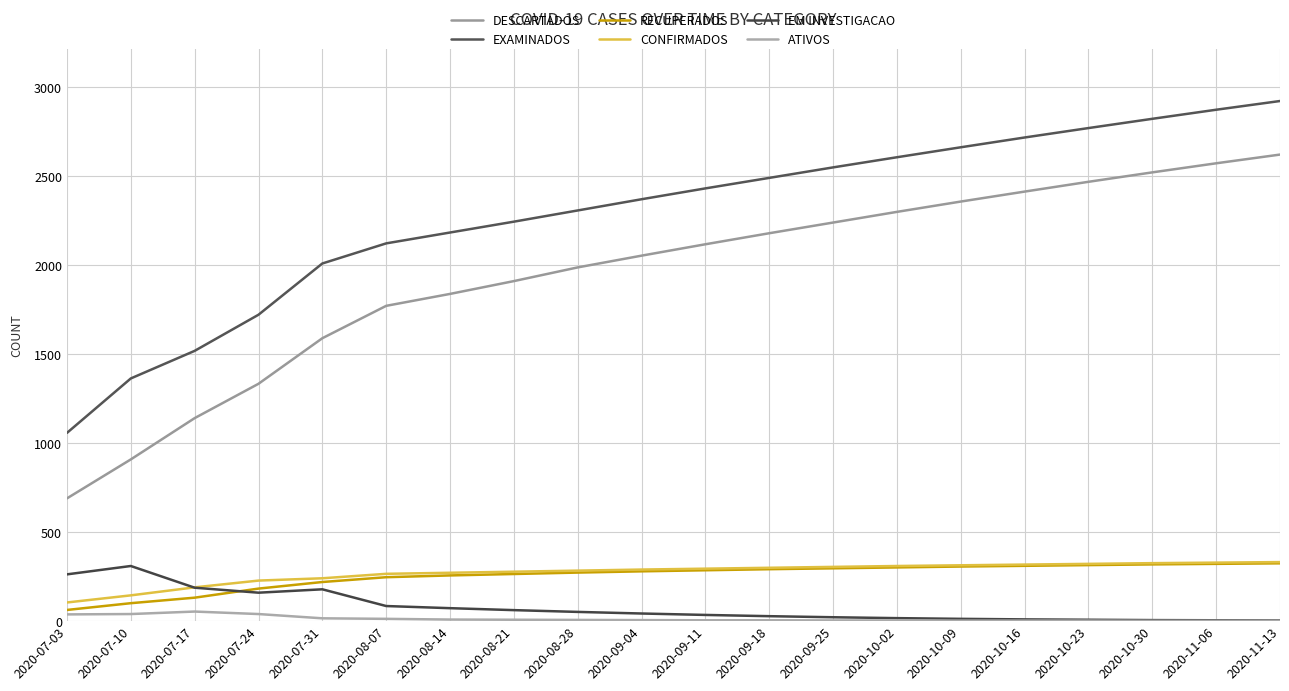

How many values in the EM INVESTIGACAO series are below 43?

10